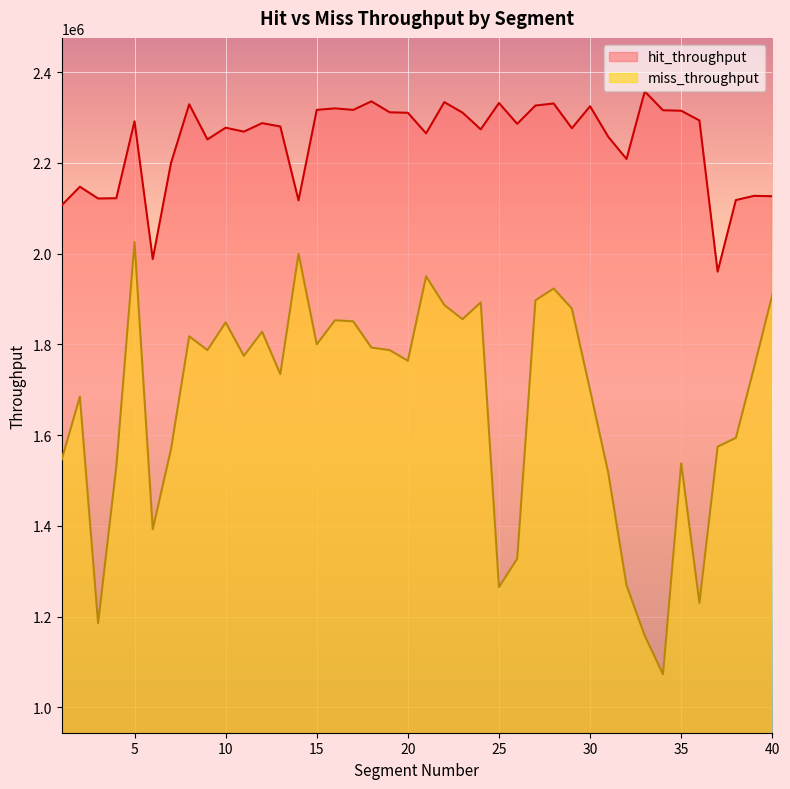

Reading left to right, what are all the values shown in this chart?

hit_throughput: 1=2106484.3	2=2147541.1	3=2121694.4	4=2122194.9	5=2291988.3	6=1988216.6	7=2199701.0	8=2329413.7	9=2251936.2	10=2277721.1	11=2269041.6	12=2287802.2	13=2280465.7	14=2117459.0	15=2317108.2	16=2320344.4	17=2317005.8	18=2335858.5	19=2311738.8	20=2310639.5	21=2265278.8	22=2334137.6	23=2311026.4	24=2274125.4	25=2332245.1	26=2286219.1	27=2326633.5	28=2331180.5	29=2276595.9	30=2325011.5	31=2257552.9	32=2208809.0	33=2357882.2	34=2316187.6	35=2315167.7	36=2293698.3	37=1960399.5	38=2118158.2	39=2127508.7	40=2126624.5
miss_throughput: 1=1545598.7	2=1684765.7	3=1185352.0	4=1530802.4	5=2025749.3	6=1392556.0	7=1568827.2	8=1817841.5	9=1787345.1	10=1848494.2	11=1774774.0	12=1827952.8	13=1734642.0	14=2000016.0	15=1800071.8	16=1853189.2	17=1850827.0	18=1792918.8	19=1787387.0	20=1763893.0	21=1950007.7	22=1886873.2	23=1855524.0	24=1892665.3	25=1265157.1	26=1327388.4	27=1897146.0	28=1923290.0	29=1878960.5	30=1699265.9	31=1516251.8	32=1268725.1	33=1157754.3	34=1072461.3	35=1537998.8	36=1230103.4	37=1574536.3	38=1593927.8	39=1749374.6	40=1909482.5